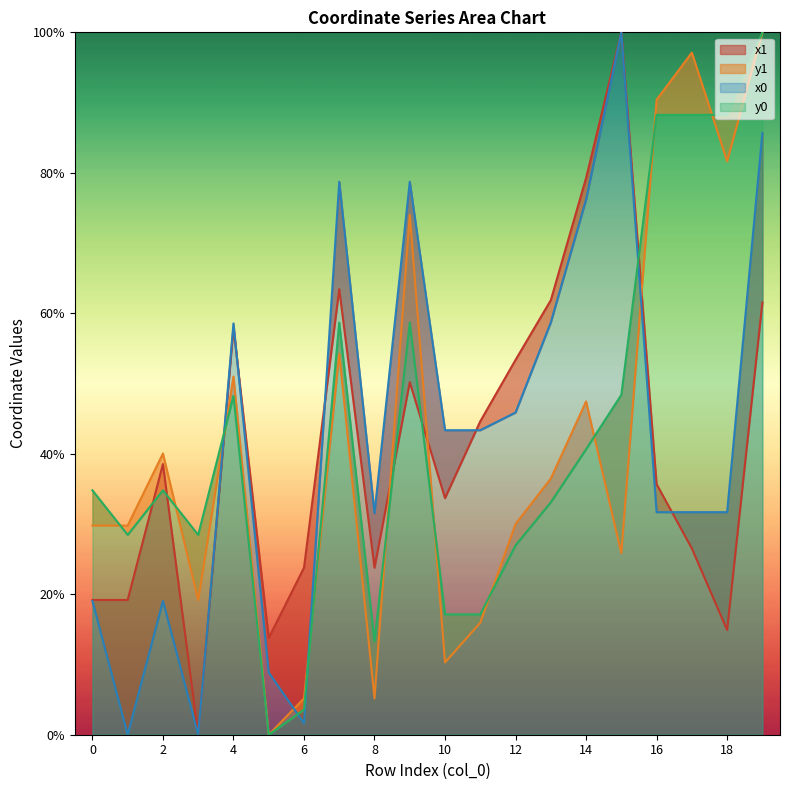

Does the chart display data point markers on the line(s)?

No